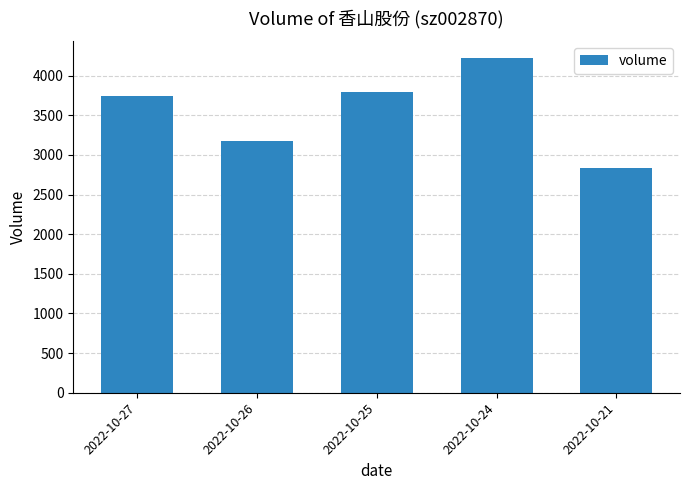

Are the bars grouped side by side (vs. stacked)?

No